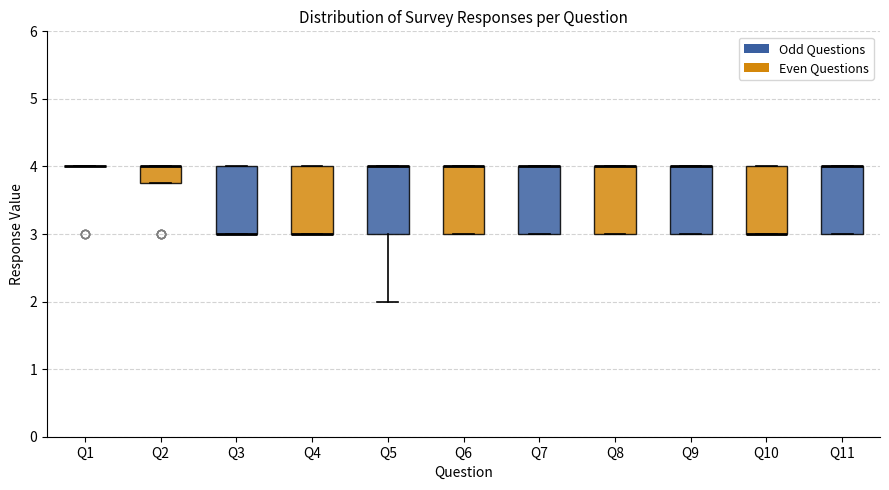

Reading left to right, transcribe this box plot: for each box, give where its median line is, the range the box spans, and where its two whiskers end, as read against the y-axis. The values are not printed on the chart, so give them approximately, as read against the axis.

Q1: box collapsed to a line at 4.0, whiskers 4.0 to 4.0
Q2: median 4.0 (drawn on the box's upper edge), box 3.8 to 4.0, whiskers 3.8 to 4.0
Q3: median 3.0 (drawn on the box's lower edge), box 3.0 to 4.0, whiskers 3.0 to 4.0
Q4: median 3.0 (drawn on the box's lower edge), box 3.0 to 4.0, whiskers 3.0 to 4.0
Q5: median 4.0 (drawn on the box's upper edge), box 3.0 to 4.0, whiskers 2.0 to 4.0
Q6: median 4.0 (drawn on the box's upper edge), box 3.0 to 4.0, whiskers 3.0 to 4.0
Q7: median 4.0 (drawn on the box's upper edge), box 3.0 to 4.0, whiskers 3.0 to 4.0
Q8: median 4.0 (drawn on the box's upper edge), box 3.0 to 4.0, whiskers 3.0 to 4.0
Q9: median 4.0 (drawn on the box's upper edge), box 3.0 to 4.0, whiskers 3.0 to 4.0
Q10: median 3.0 (drawn on the box's lower edge), box 3.0 to 4.0, whiskers 3.0 to 4.0
Q11: median 4.0 (drawn on the box's upper edge), box 3.0 to 4.0, whiskers 3.0 to 4.0